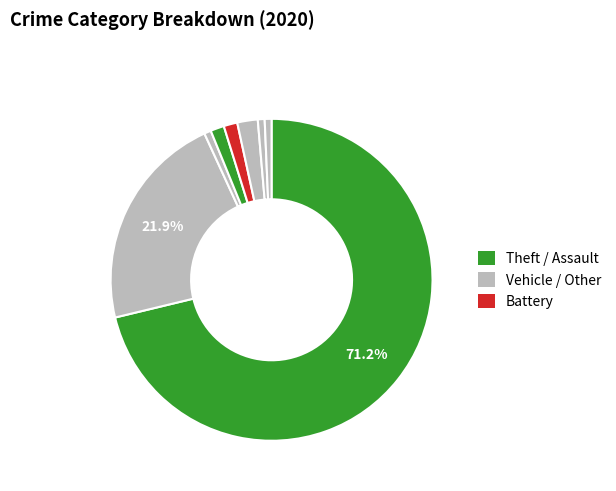

How many slices are in this pie chart?

8